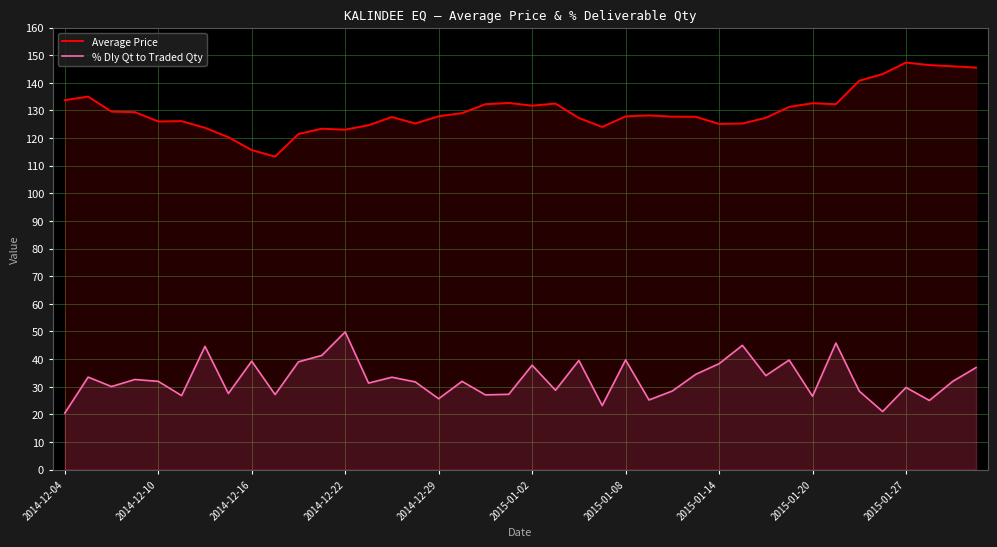

How many lines are shown in the chart?

2